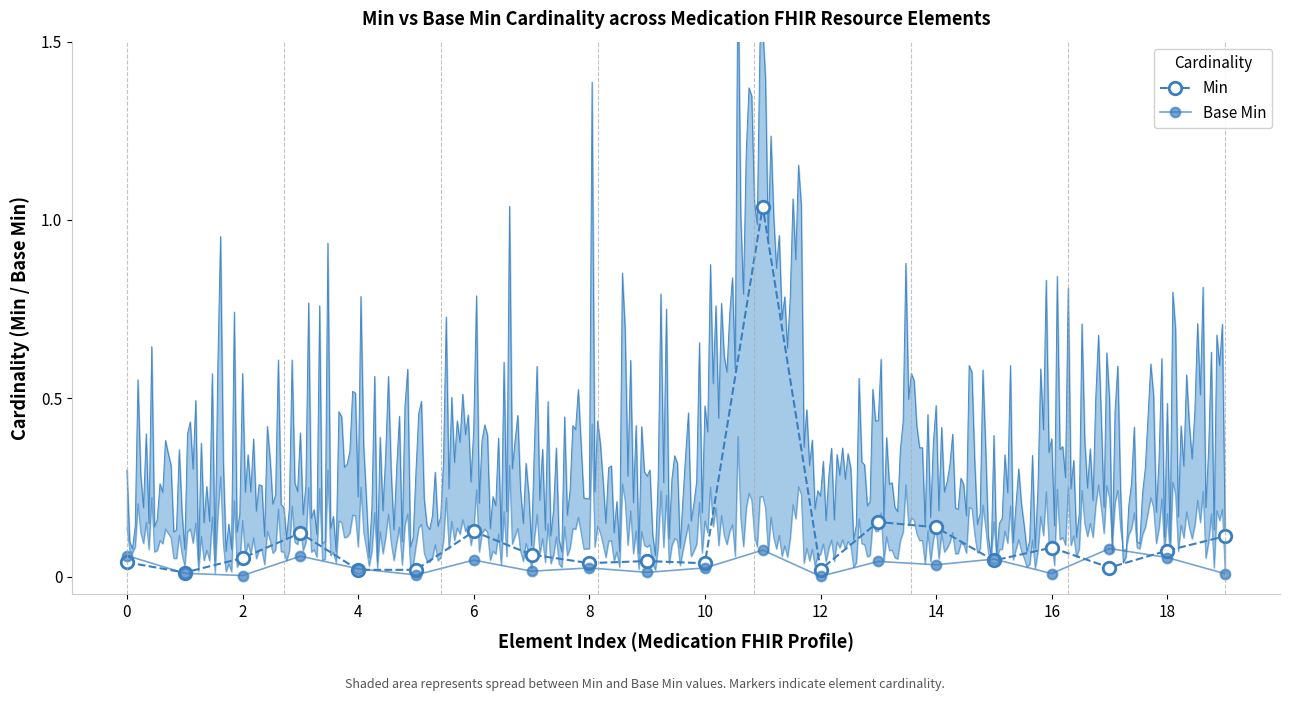

How many data points does each series have?

20